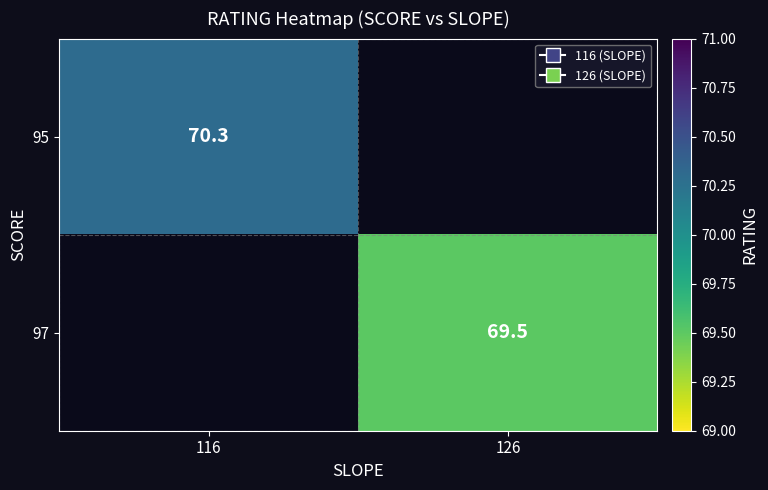

The value of 97 at 126 is 69.5. True or false?

True